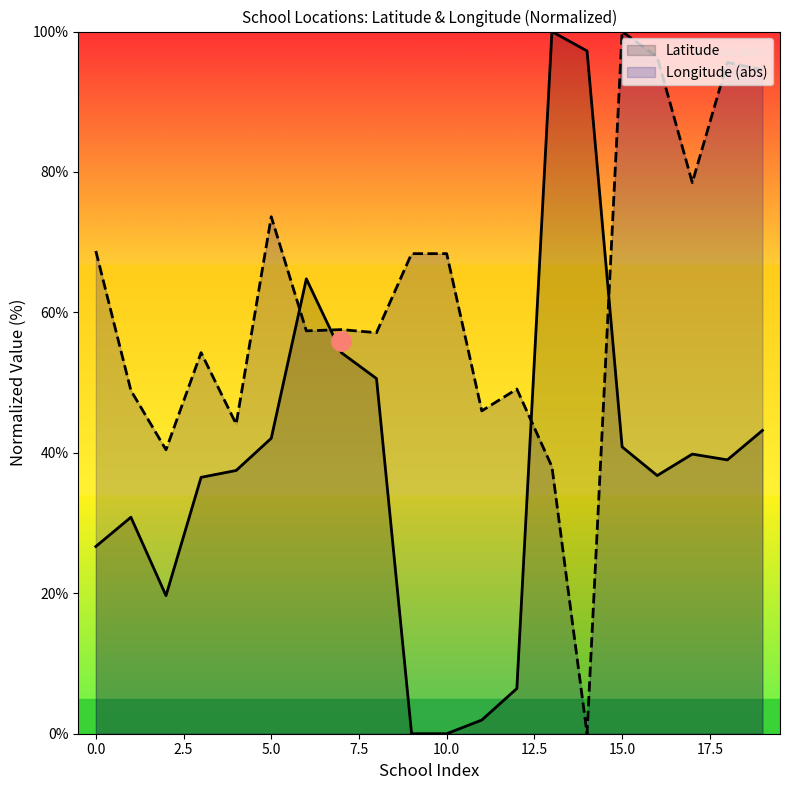

What is the approximate value of Longitude at 4?

44.1